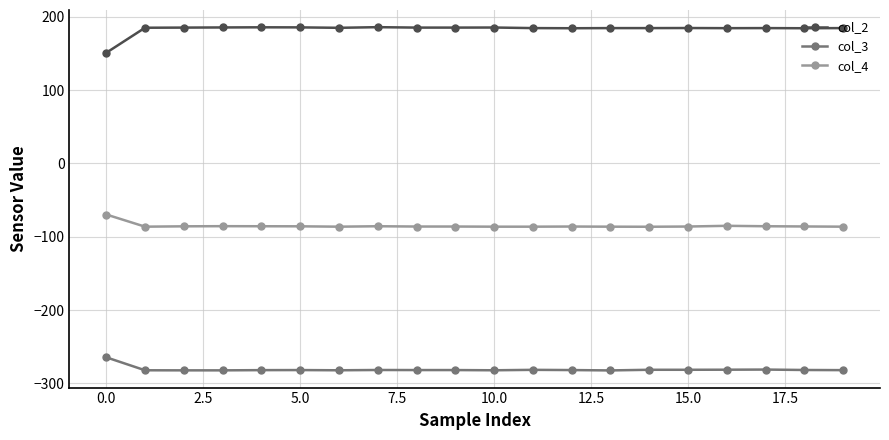

True or false: col_2 has more than 0 interior local peaks.

True